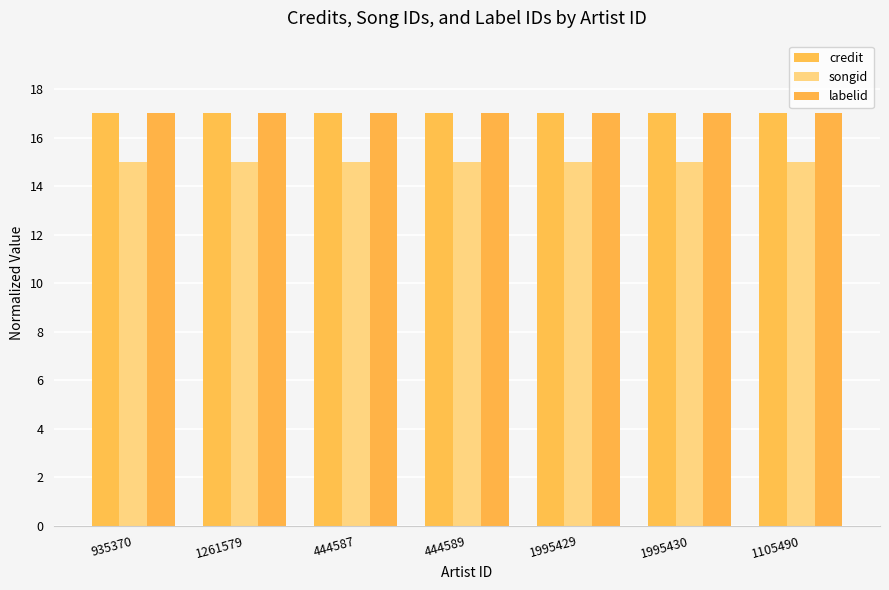

Count the number of categories in the chart.

7